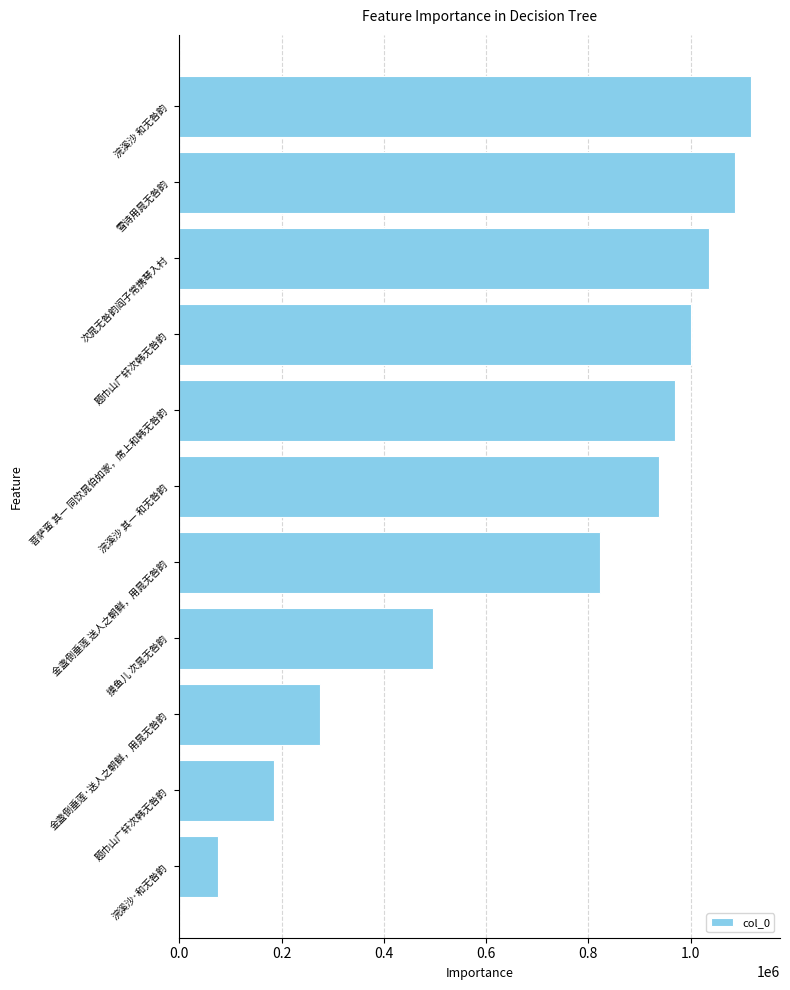

Does the chart contain stacked bars?

No